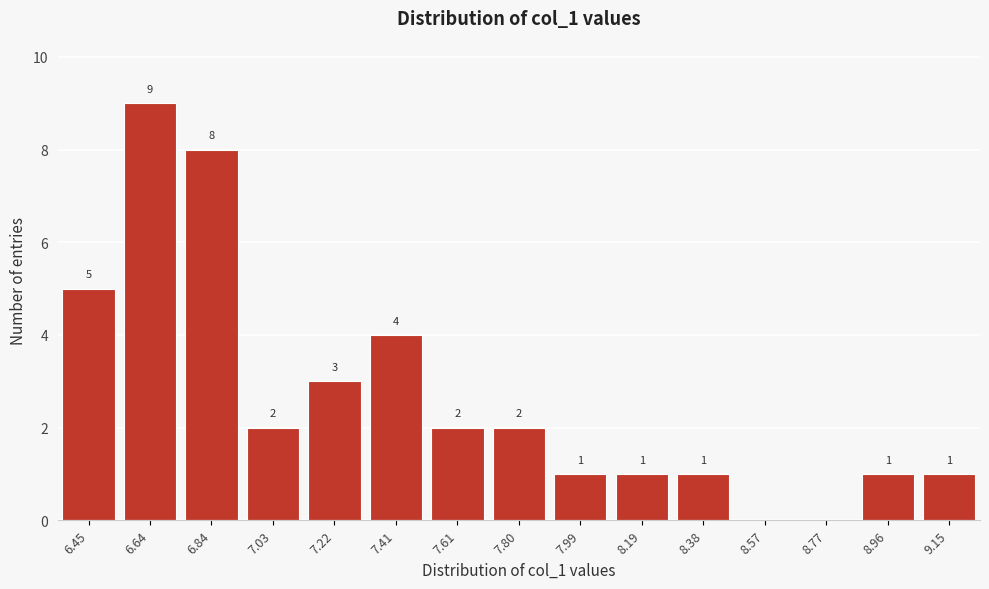

Reading left to right, what are all the values shown in this chart?

6.45=5	6.64=9	6.84=8	7.03=2	7.22=3	7.41=4	7.61=2	7.80=2	7.99=1	8.19=1	8.38=1	8.57=0	8.77=0	8.96=1	9.15=1